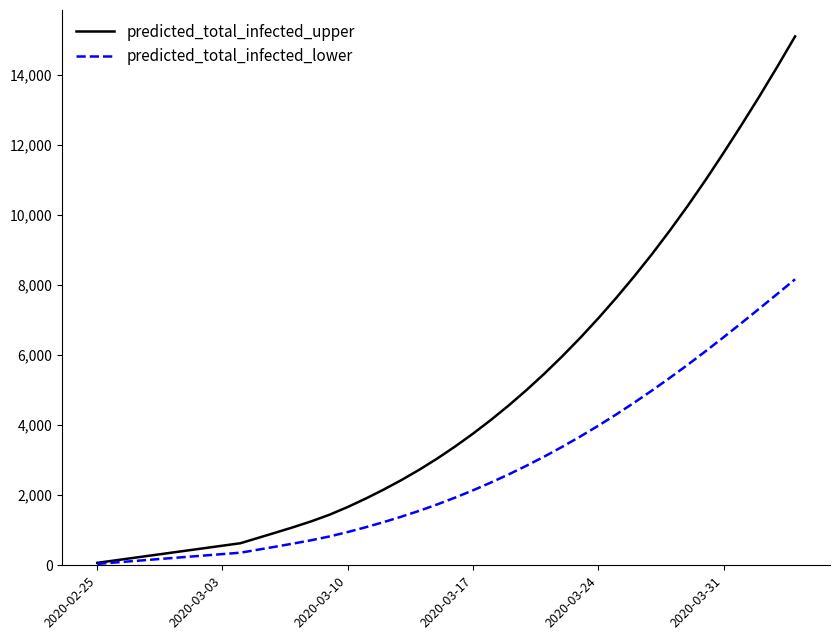

What is the highest value of the predicted_total_infected_upper series?

15101